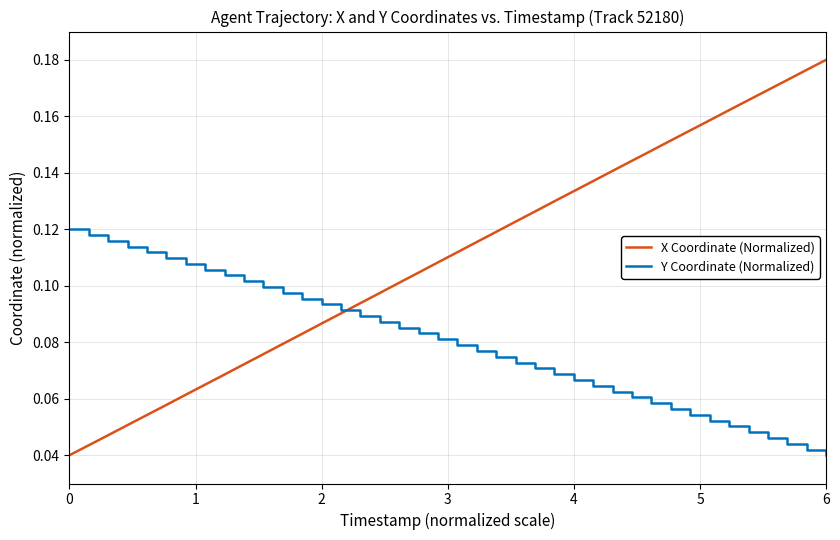

Is it true that Y Coordinate (Normalized) equals 0.1 at 22?

False